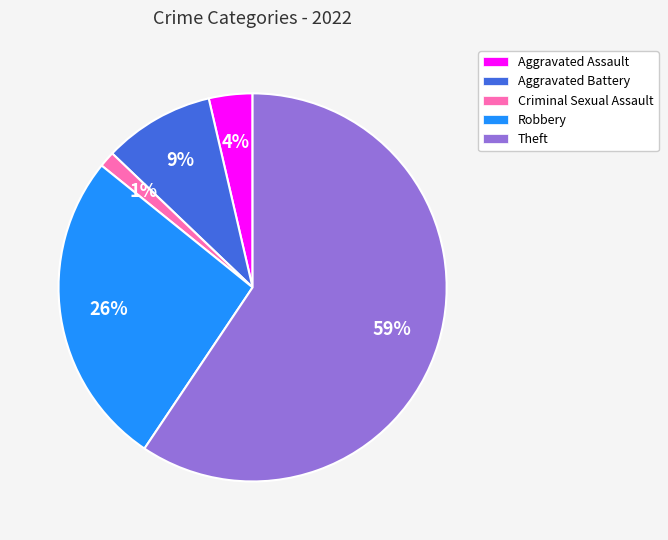

Do Robbery and Theft together represent more than half of the pie?

Yes